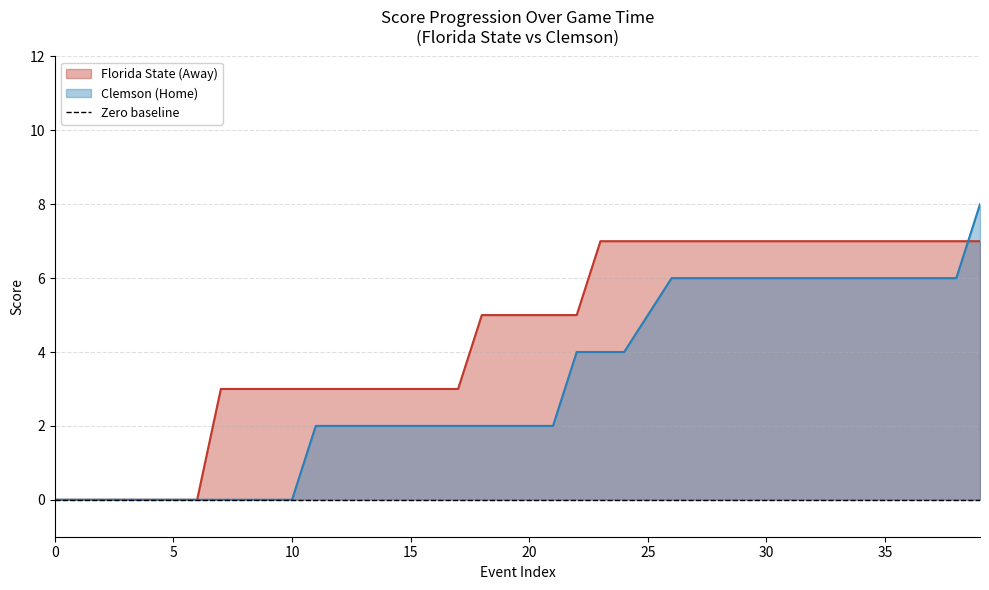

What is the highest value of the Florida State (Away) series?

7